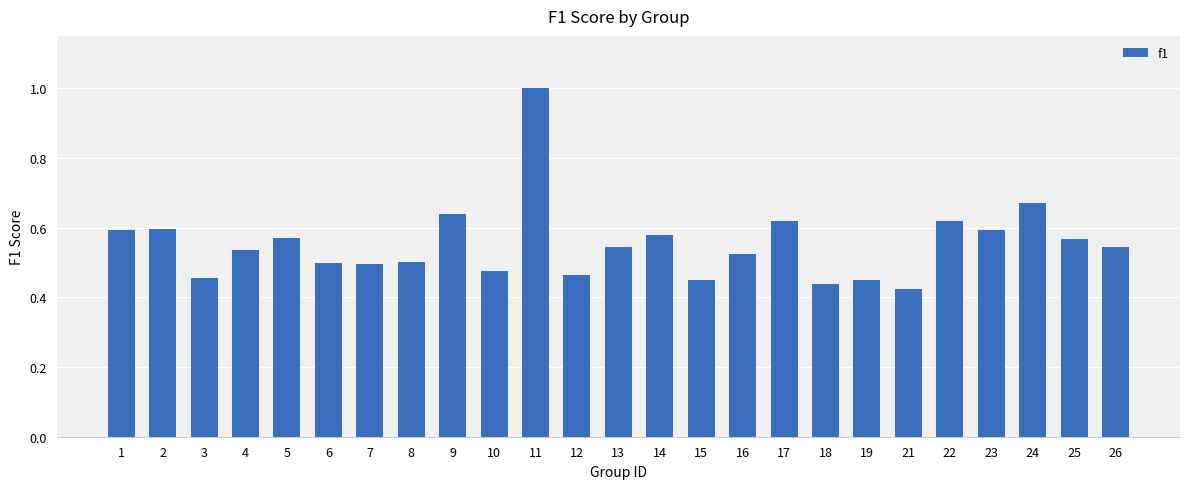

What is the maximum value shown in the chart?

1.0